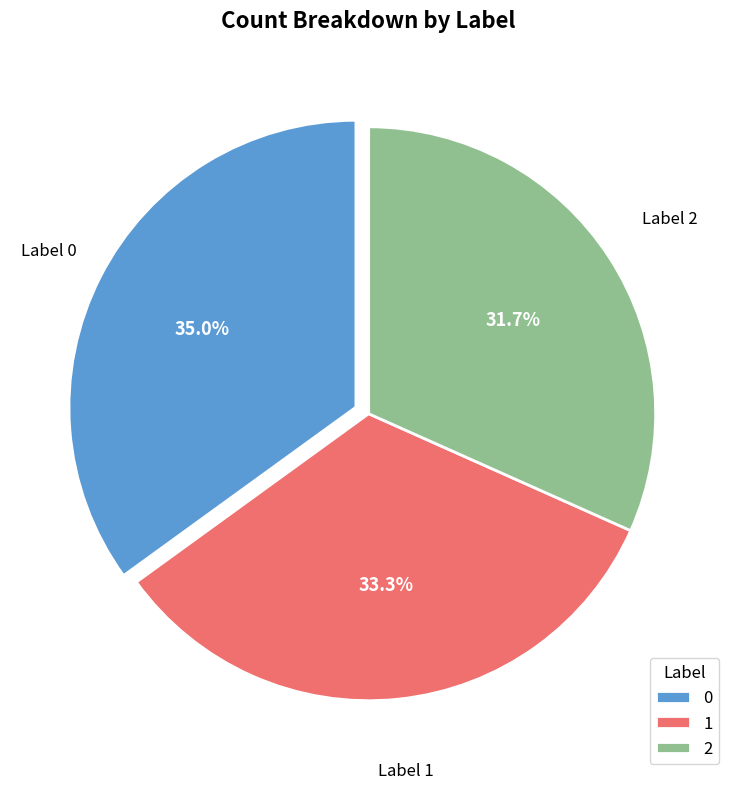

To the nearest percent, what percentage of the pie is 2?

32%